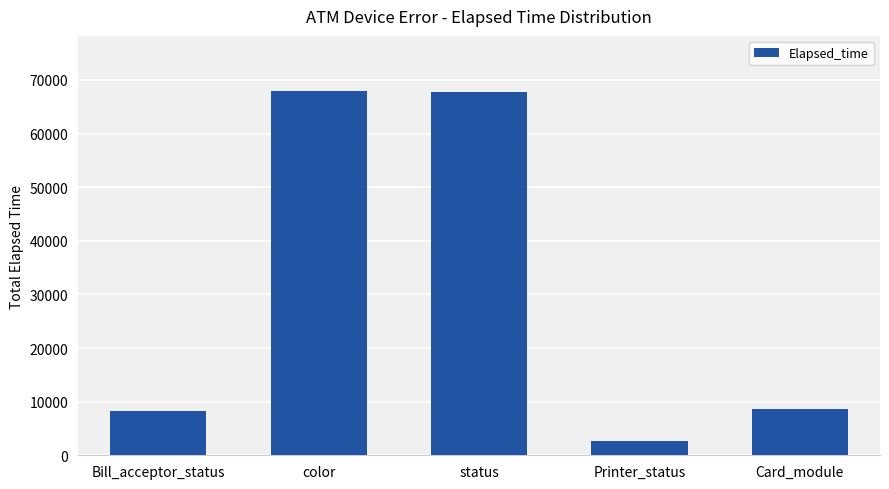

Which has a higher value, Bill_acceptor_status or Printer_status?

Bill_acceptor_status